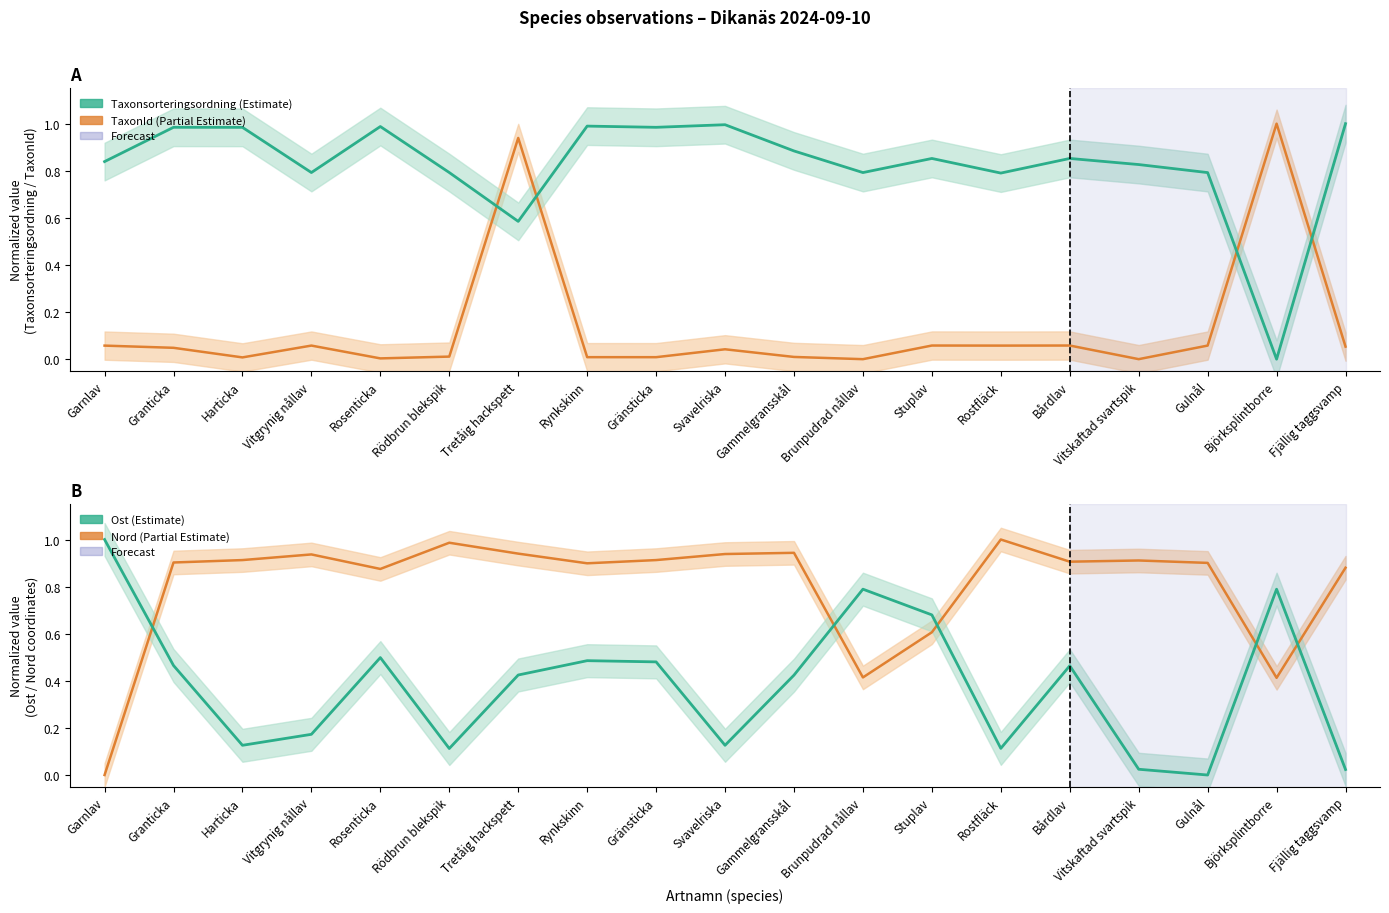

List the labels in order of Taxonsorteringsordning value, largest first.

Fjällig taggsvamp, Svavelriska, Rynkskinn, Rosenticka, Granticka, Gränsticka, Harticka, Gammelgransskål, Bårdlav, Stuplav, Garnlav, Vitskaftad svartspik, Rödbrun blekspik, Vitgrynig nållav, Brunpudrad nållav, Gulnål, Rostfläck, Tretåig hackspett, Björksplintborre